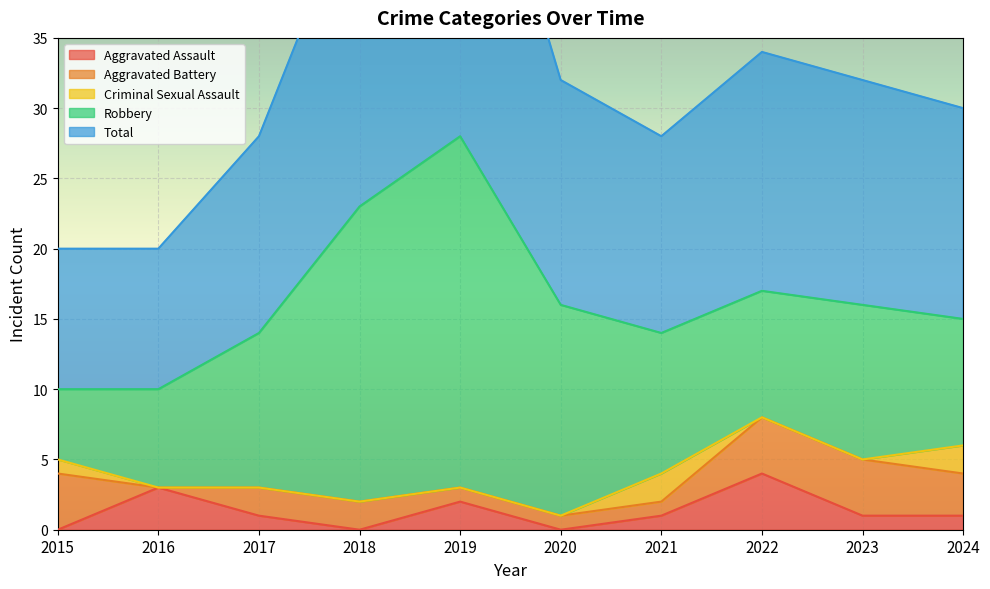

Where is the first local minimum for Robbery?

2022